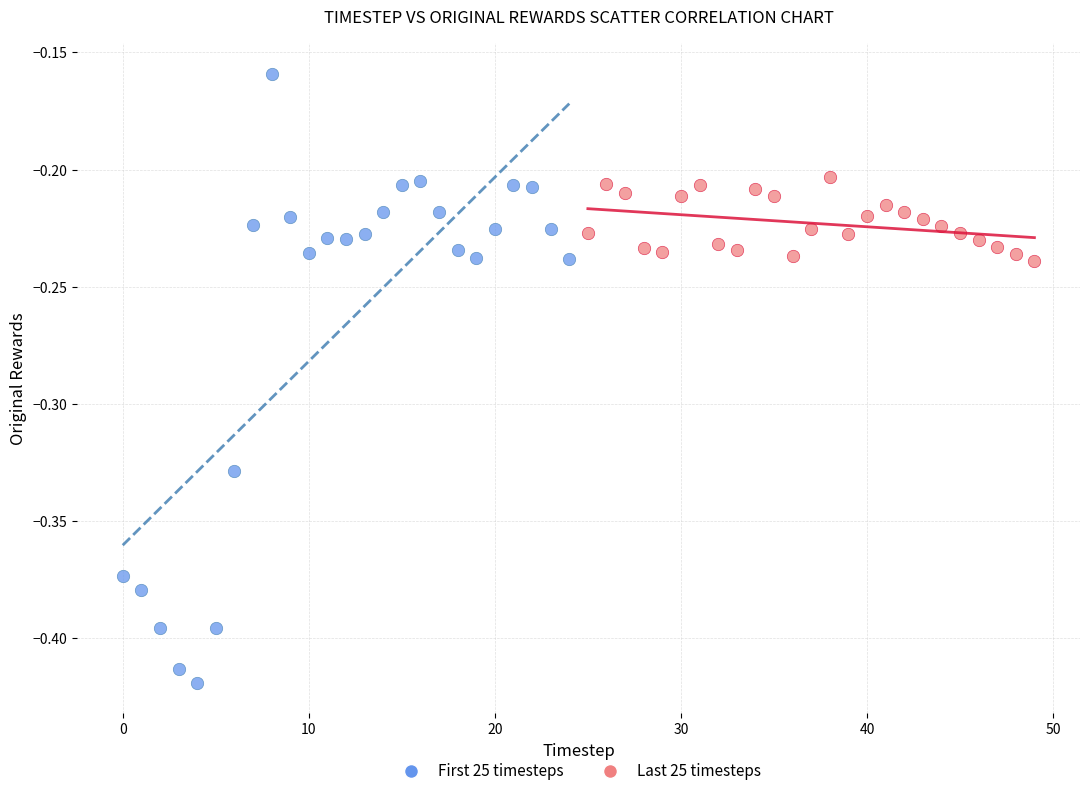

What are all the series names shown in the legend?

First 25 timesteps, Last 25 timesteps